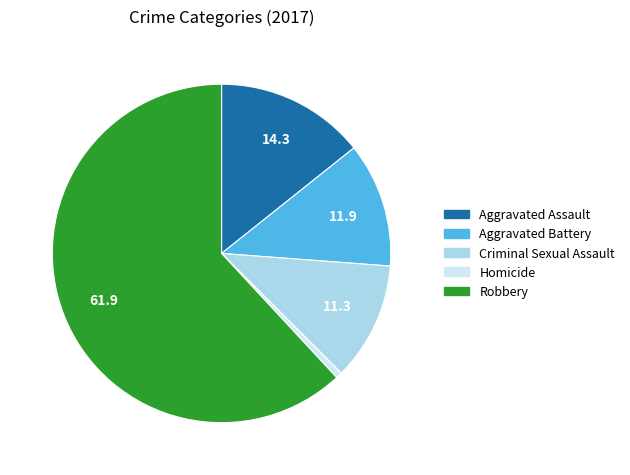

Do Robbery and Aggravated Assault together represent more than half of the pie?

Yes